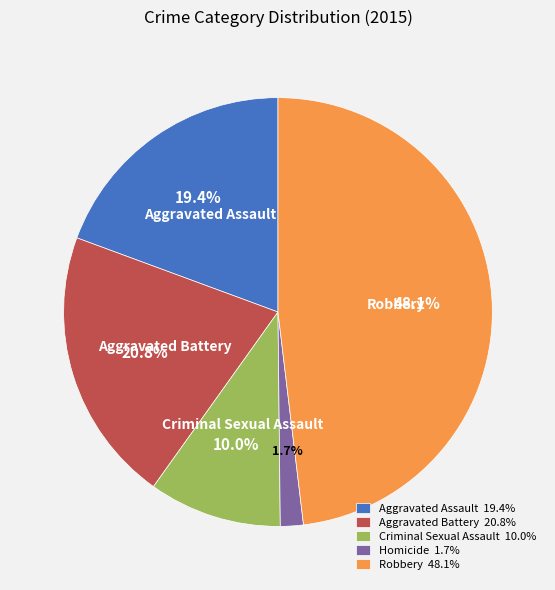

How many segments does this pie chart have?

5